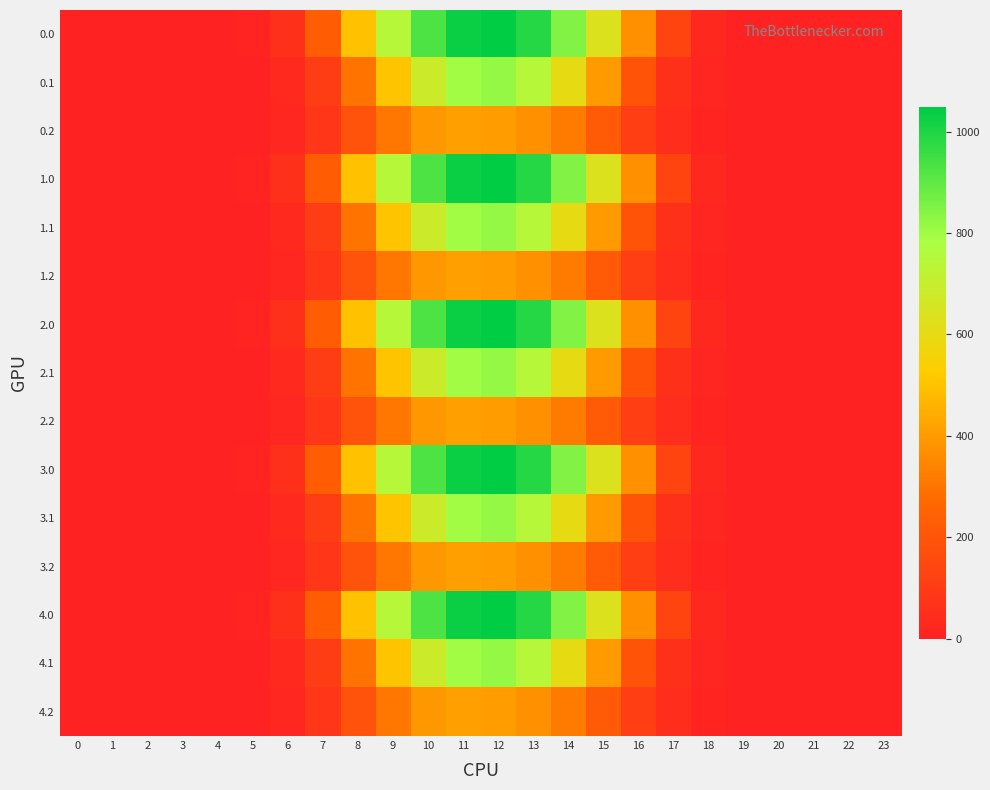

List the series in order of their peak value, highest first.

0.0, 1.0, 2.0, 3.0, 4.0, 0.1, 1.1, 2.1, 3.1, 4.1, 0.2, 1.2, 2.2, 3.2, 4.2